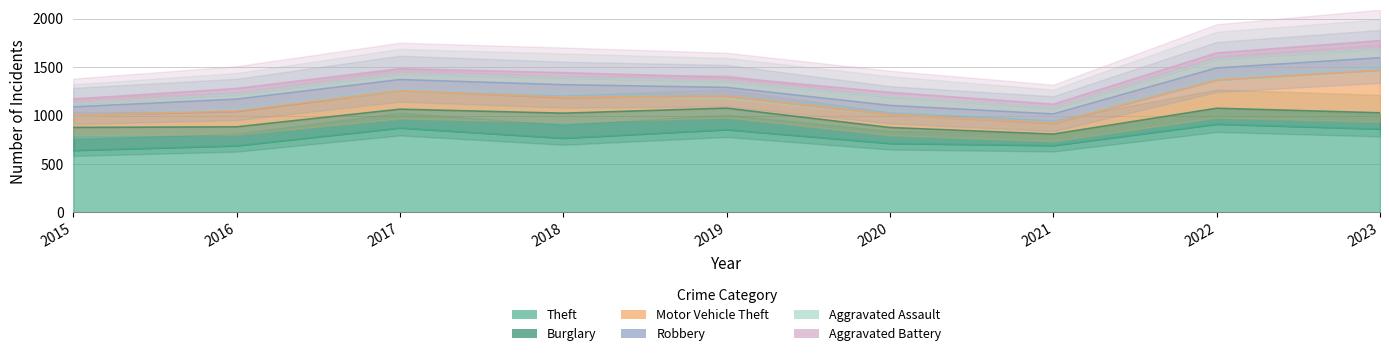

What is the sum of all Motor Vehicle Theft values?

1747